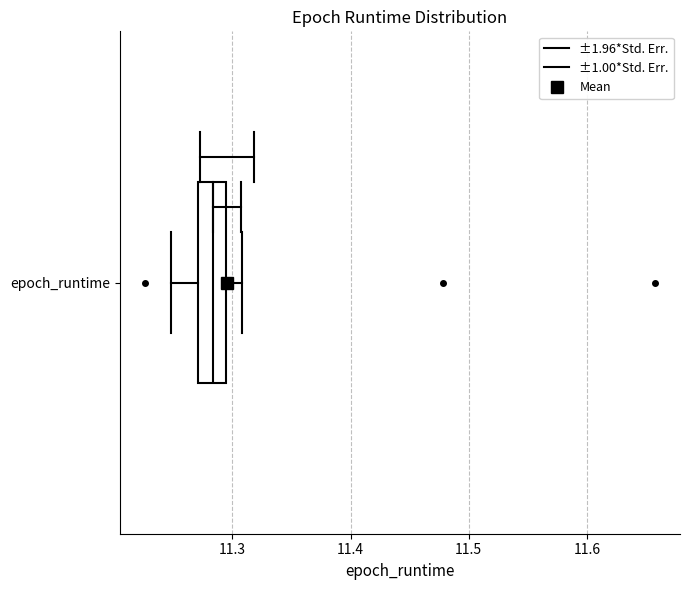

Read this box plot against the x-axis: the position of the median line, the range covered by the box, and the ends of both whiskers. The values are not printed on the chart, so give them approximately, as read against the axis.

median 11.28, box 11.27 to 11.29, whiskers 11.25 to 11.31